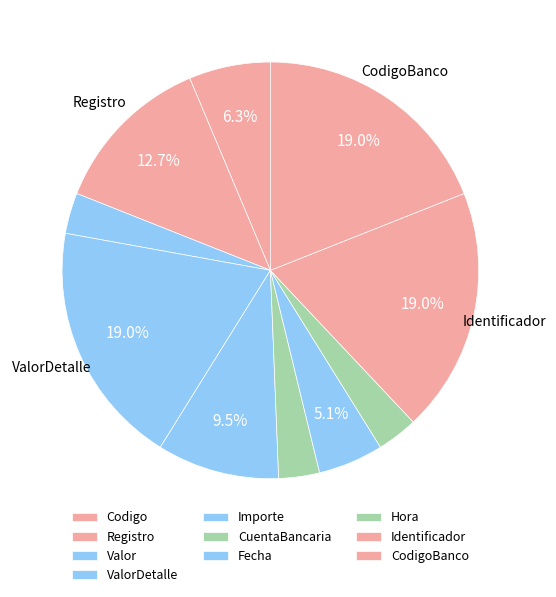

How many segments does this pie chart have?

10